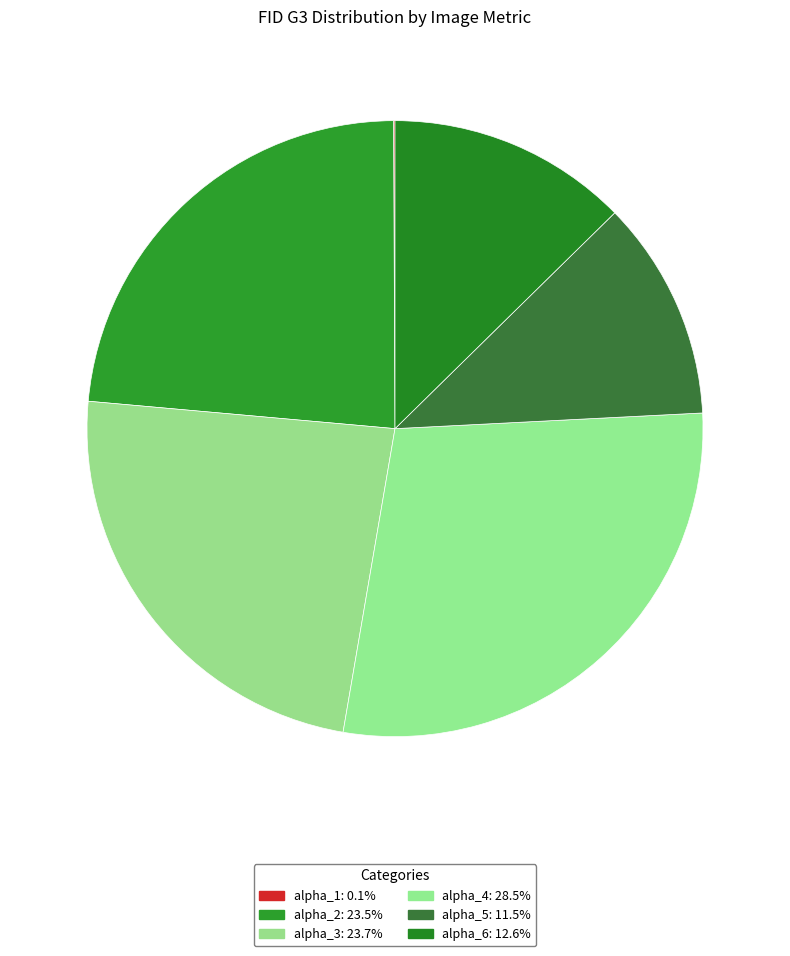

Is there any slice that represents more than half of the pie?

No